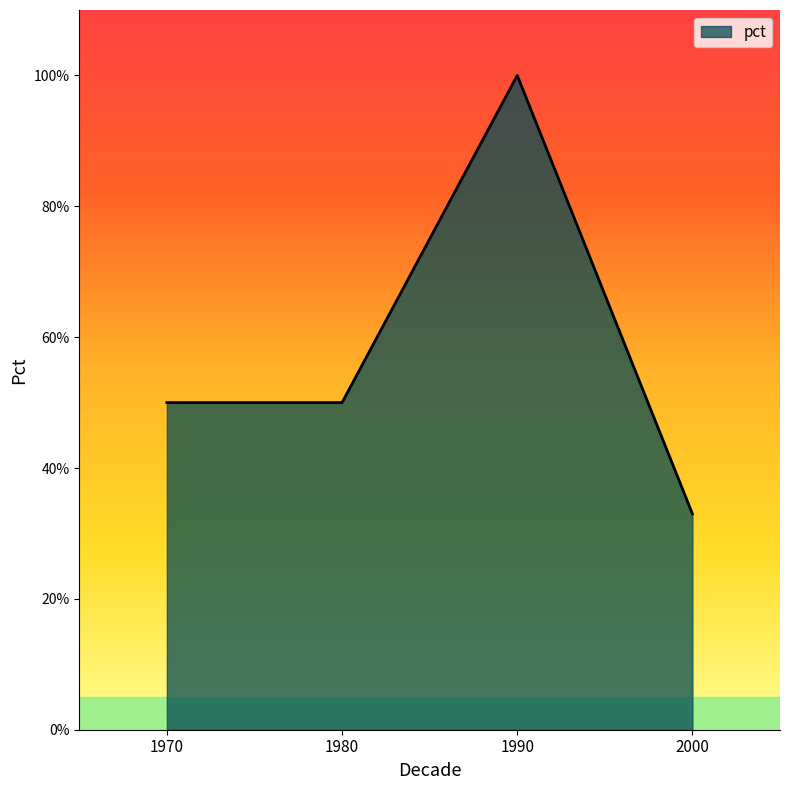

Does the chart have visible grid lines?

No